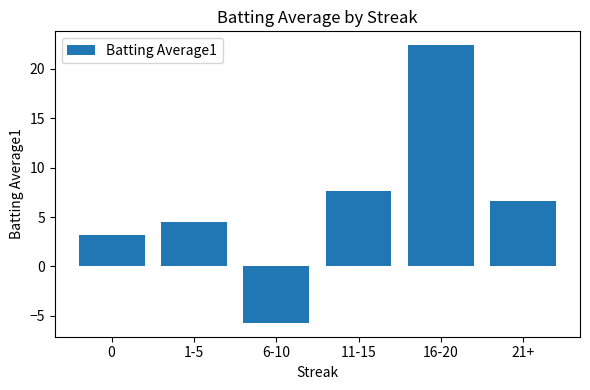

Does the chart contain stacked bars?

No